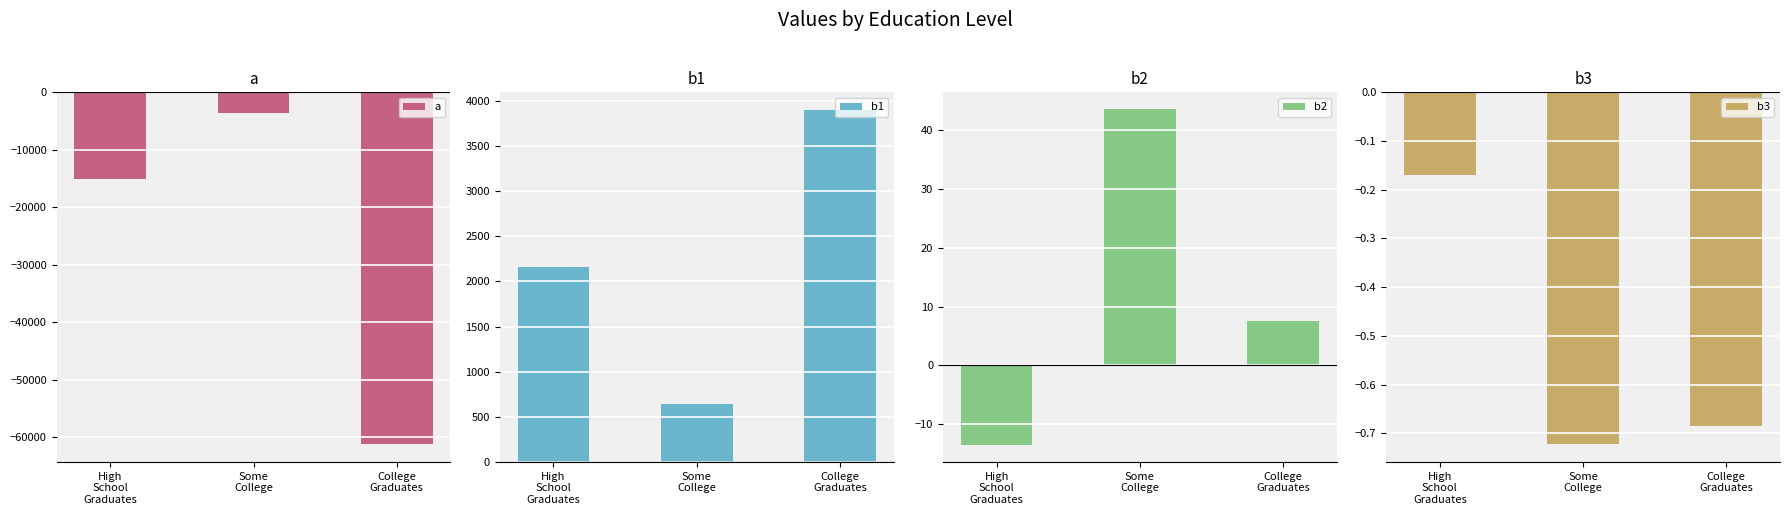

What is the sum of all b3 values?

-1.6